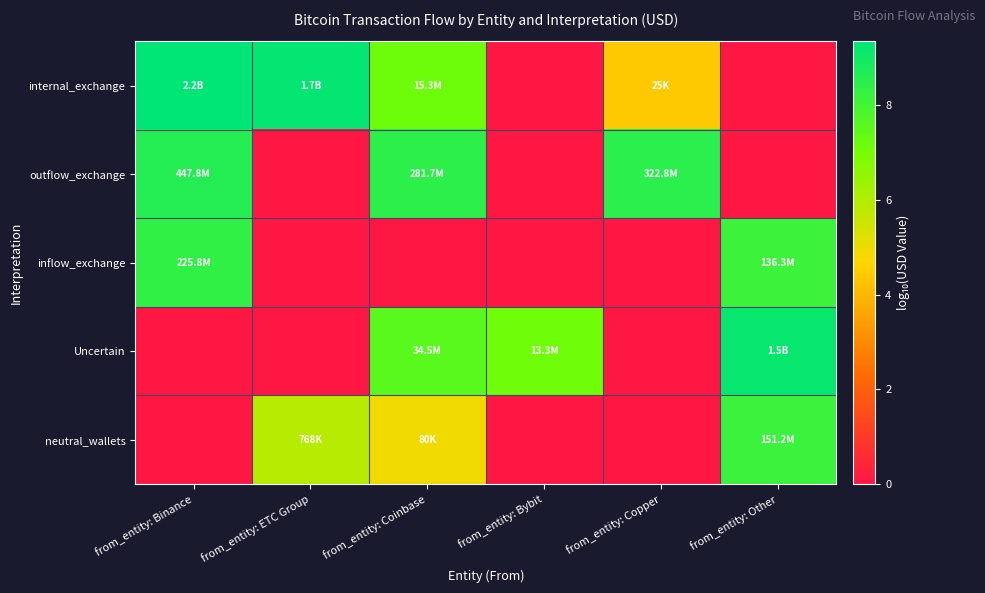

Reading left to right, extract all data points from this chart.

internal_exchange: from_entity: Binance=9.3	from_entity: ETC Group=9.2	from_entity: Coinbase=7.2	from_entity: Bybit=0.0	from_entity: Copper=4.4	from_entity: Other=0.0
outflow_exchange: from_entity: Binance=8.7	from_entity: ETC Group=0.0	from_entity: Coinbase=8.4	from_entity: Bybit=0.0	from_entity: Copper=8.5	from_entity: Other=0.0
inflow_exchange: from_entity: Binance=8.4	from_entity: ETC Group=0.0	from_entity: Coinbase=0.0	from_entity: Bybit=0.0	from_entity: Copper=0.0	from_entity: Other=8.1
Uncertain: from_entity: Binance=0.0	from_entity: ETC Group=0.0	from_entity: Coinbase=7.5	from_entity: Bybit=7.1	from_entity: Copper=0.0	from_entity: Other=9.2
neutral_wallets: from_entity: Binance=0.0	from_entity: ETC Group=5.9	from_entity: Coinbase=4.9	from_entity: Bybit=0.0	from_entity: Copper=0.0	from_entity: Other=8.2